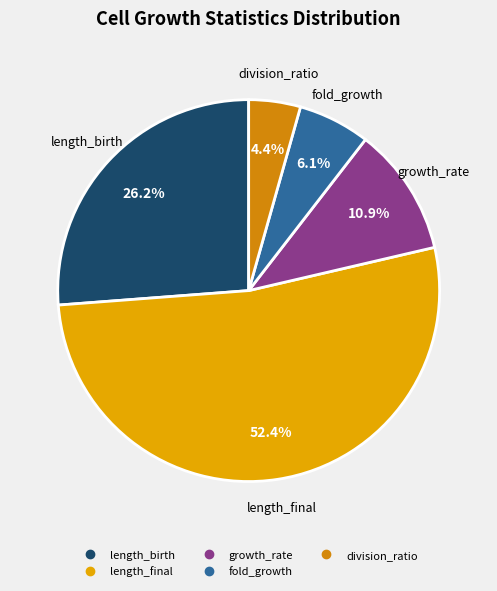

Is there a majority slice in this chart?

Yes